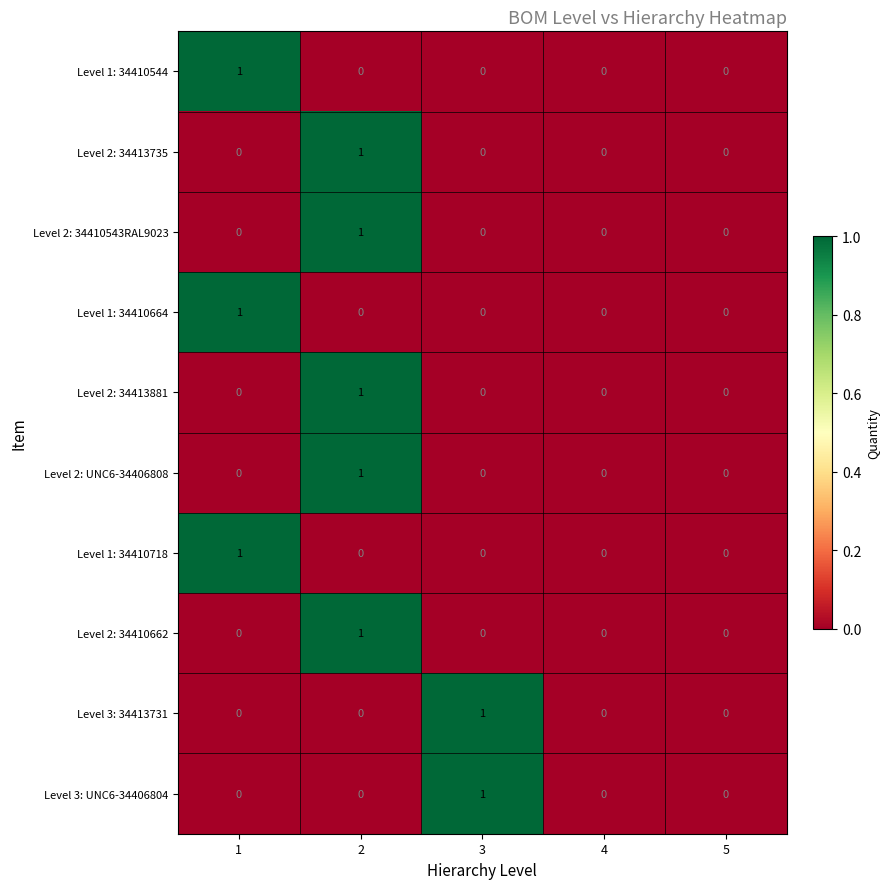

What is the total value across all series at 2?

5